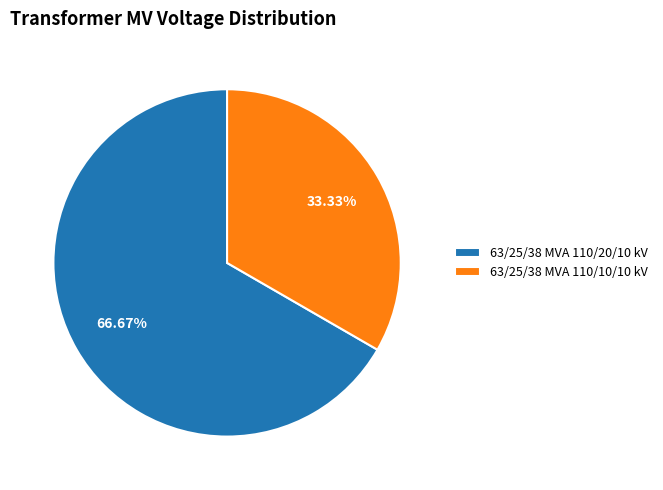

What is the majority slice?

63/25/38 MVA 110/20/10 kV